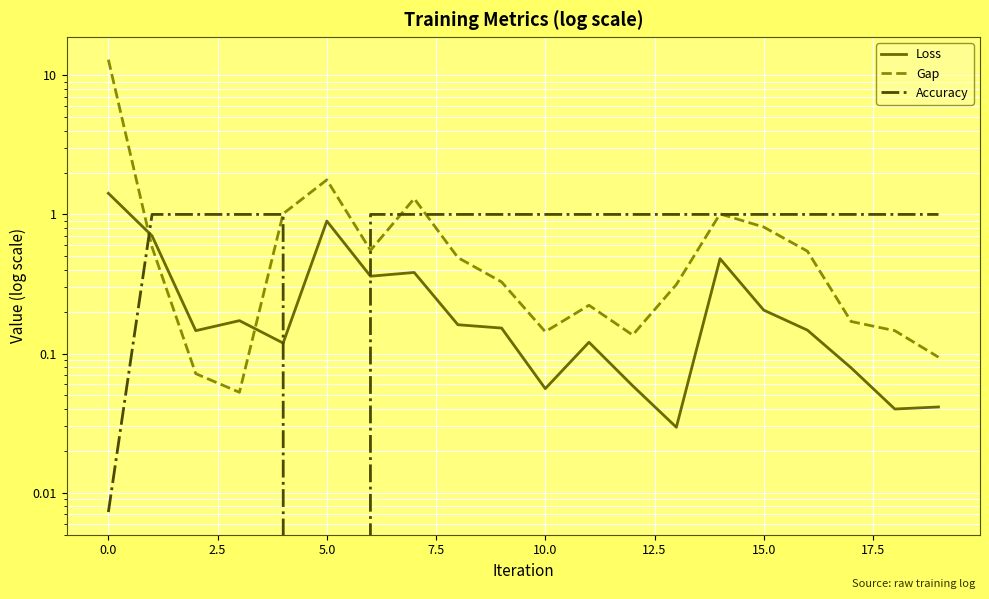

The value of Loss at 17 is 0.1. True or false?

False